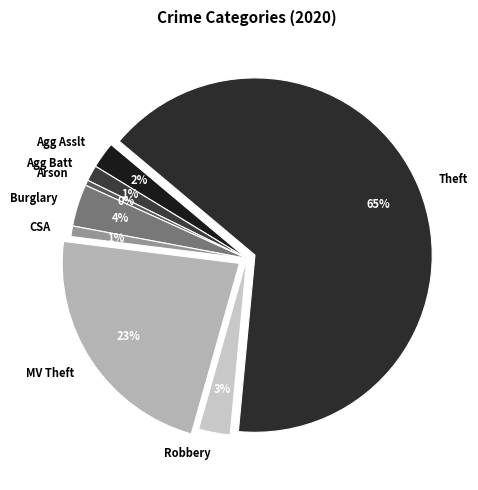

To the nearest percent, what is the difference between the Burglary and Robbery slice percentages?

1%